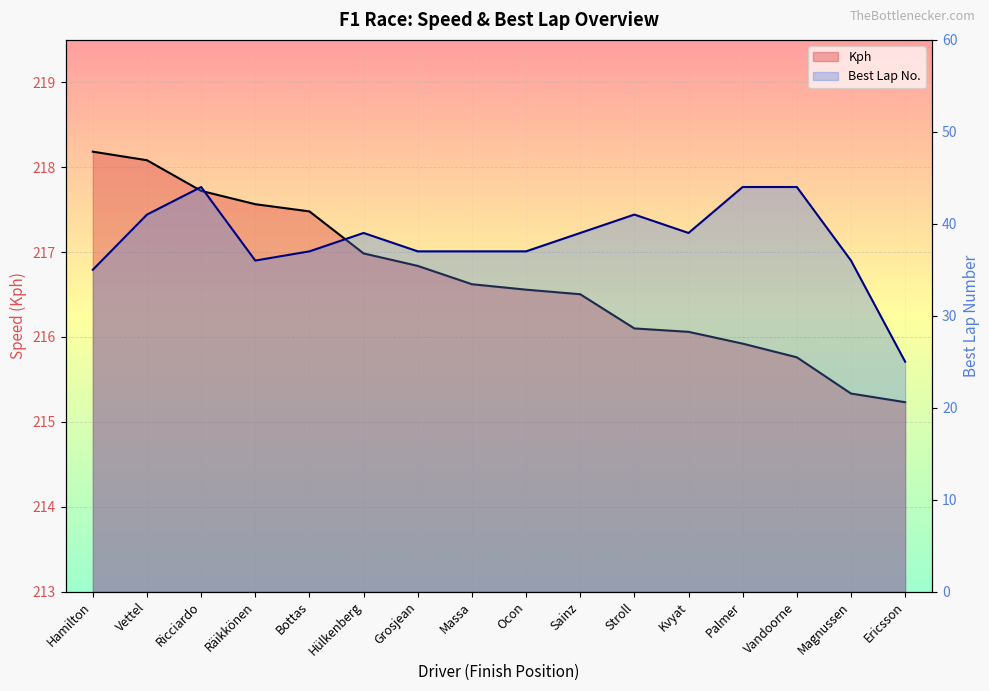

How many lines are shown in the chart?

2